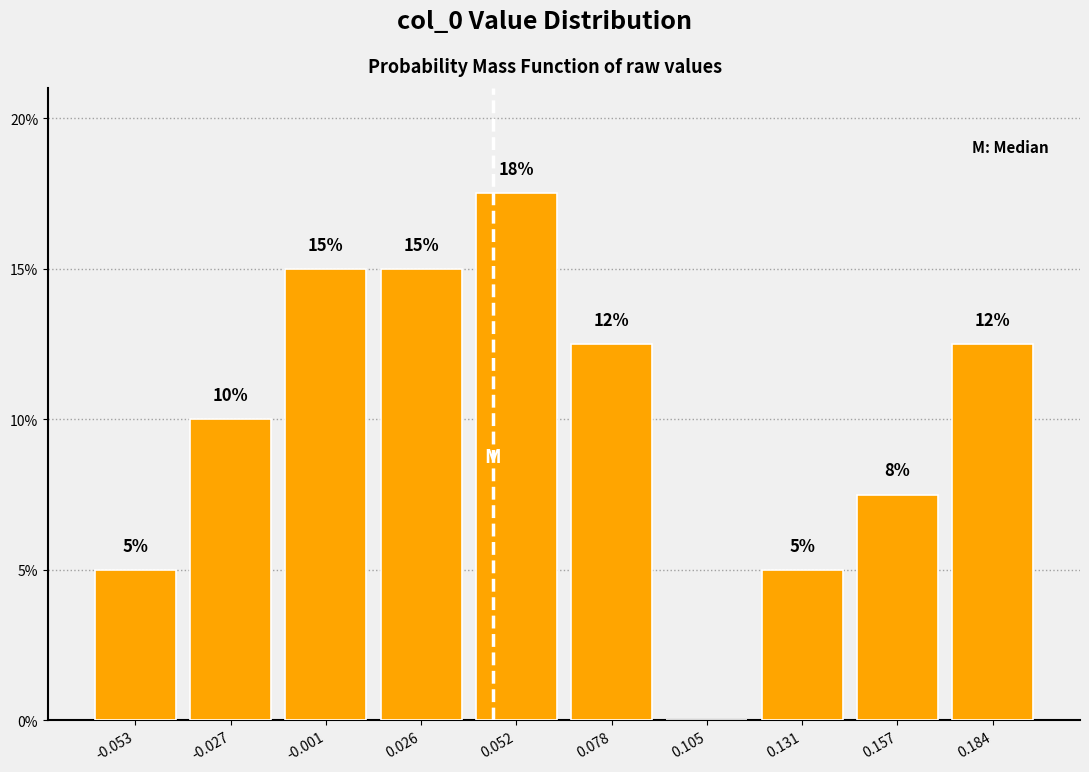

Over which range of the x-axis is the bar tallest?

0.040 to 0.065